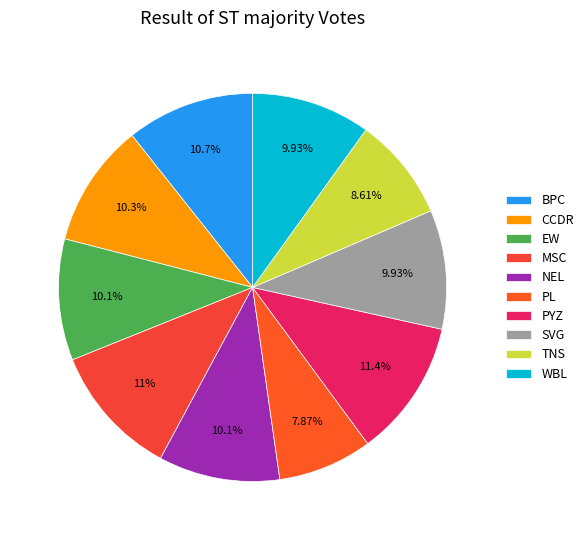

How many slices are in this pie chart?

10